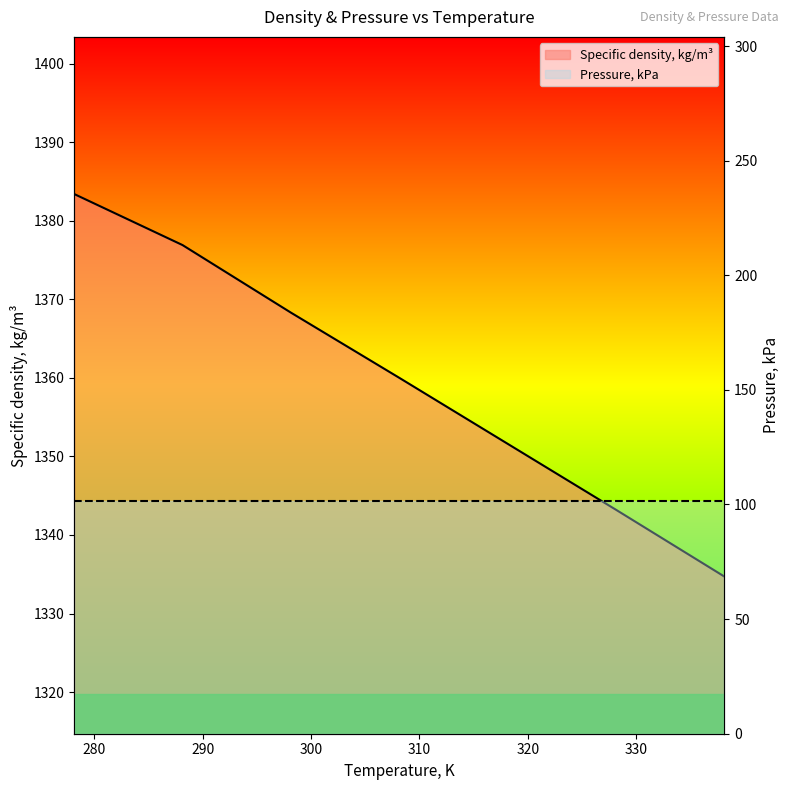

What is the sum of all values?

9518.1